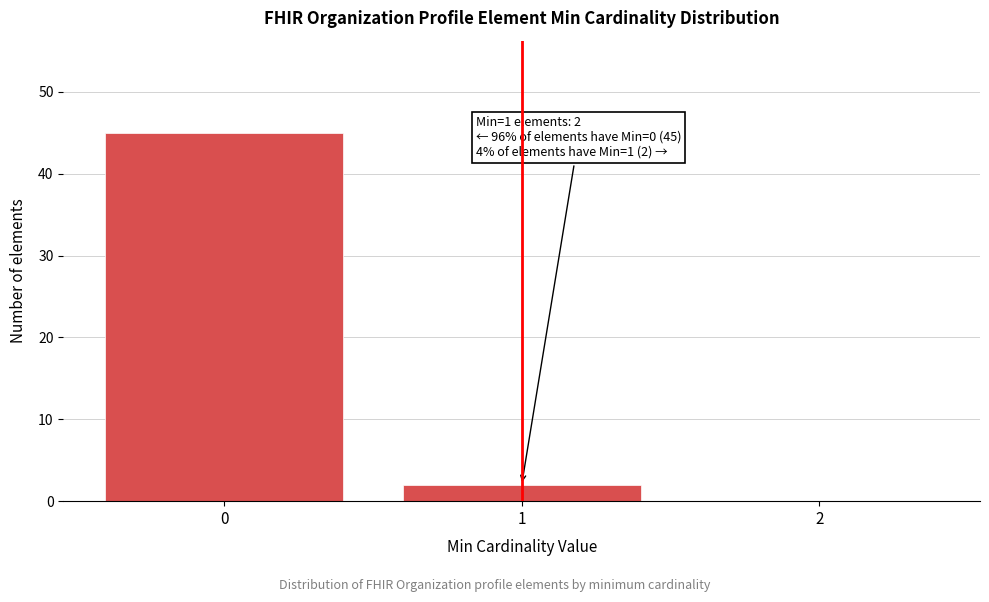

Reading right to left, extract all data points from this chart.

2=0	1=2	0=45